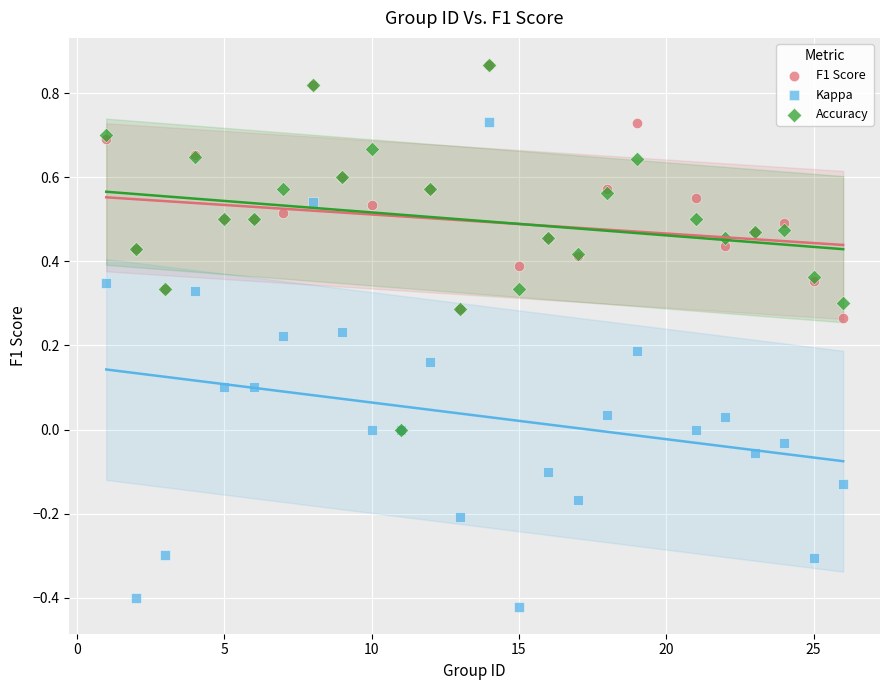

Which series contains the lowest Y value?

Kappa